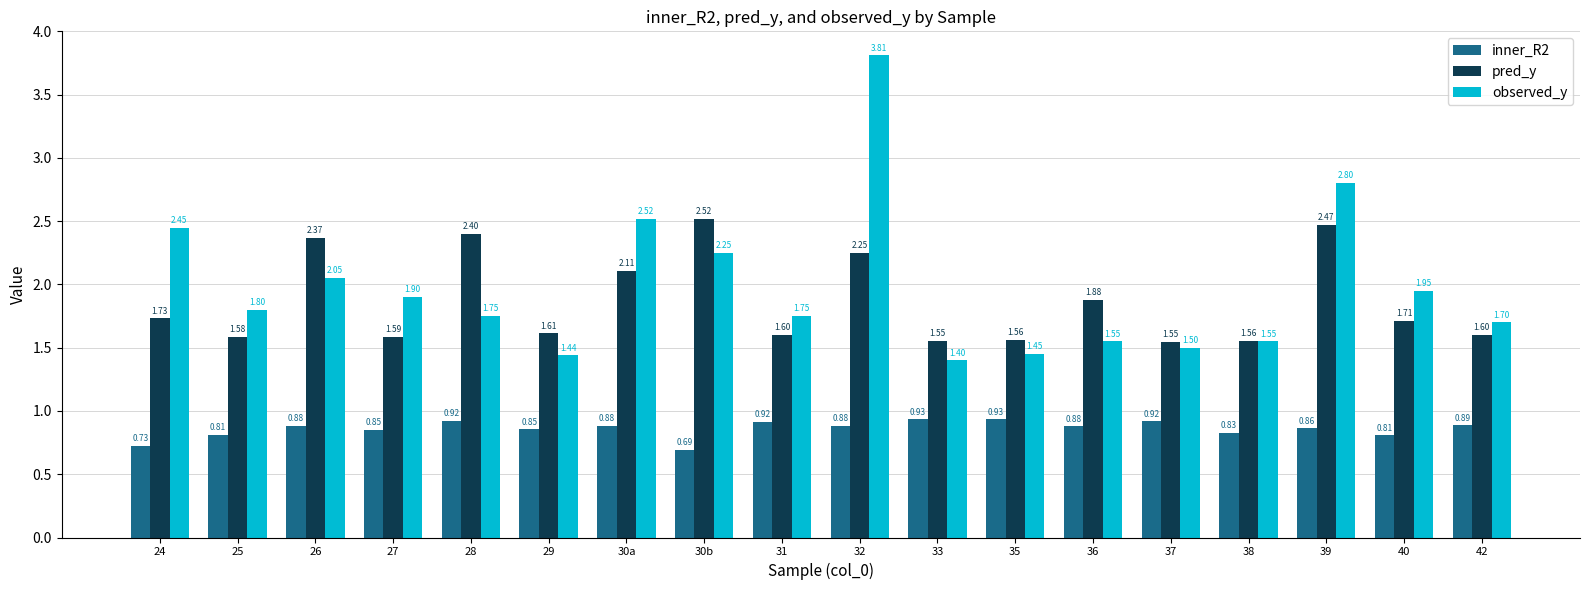

What is the label of the 6th bar from the right?

36